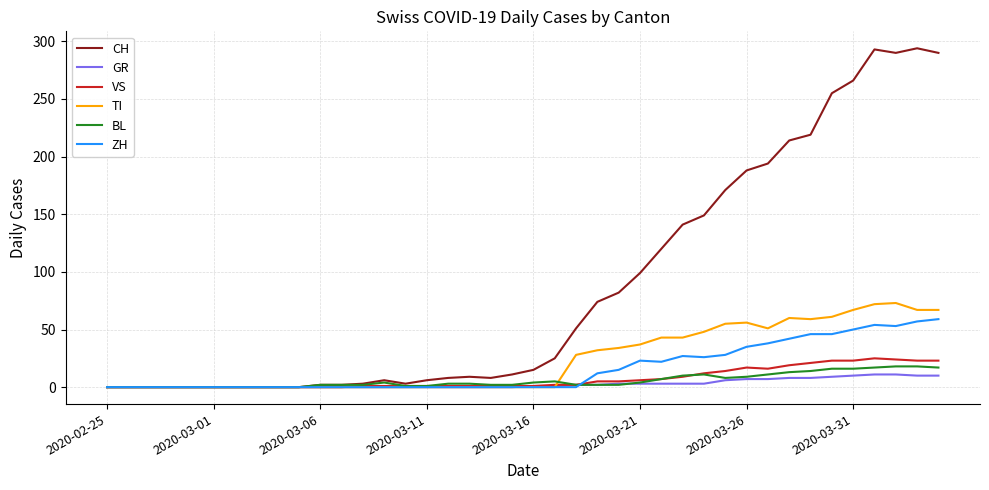

Which series has the largest total across all categories?

CH